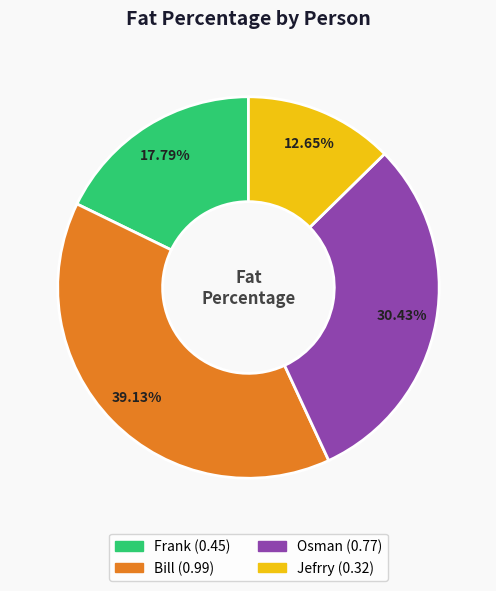

Is there any slice that represents more than half of the pie?

No